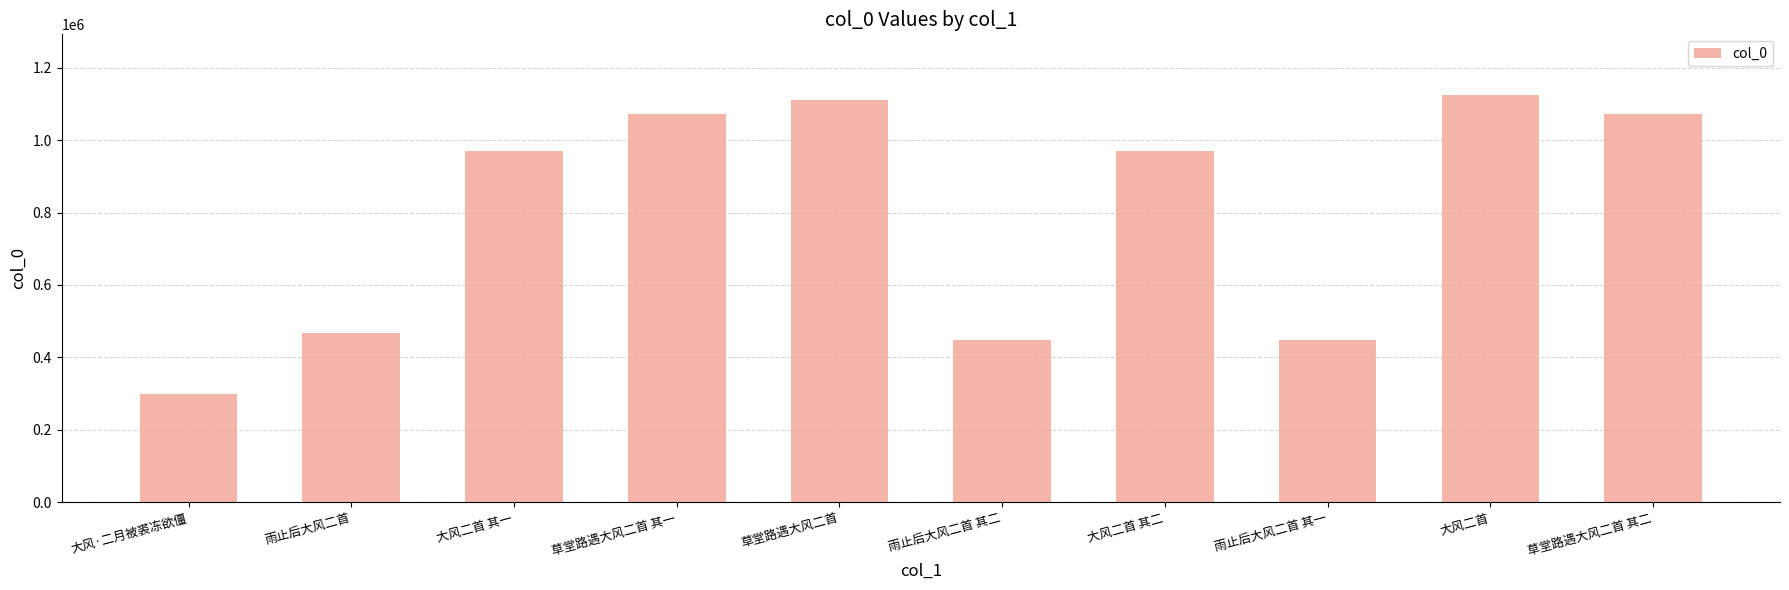

Is it true that the value at 大风二首 is 1124013?

True